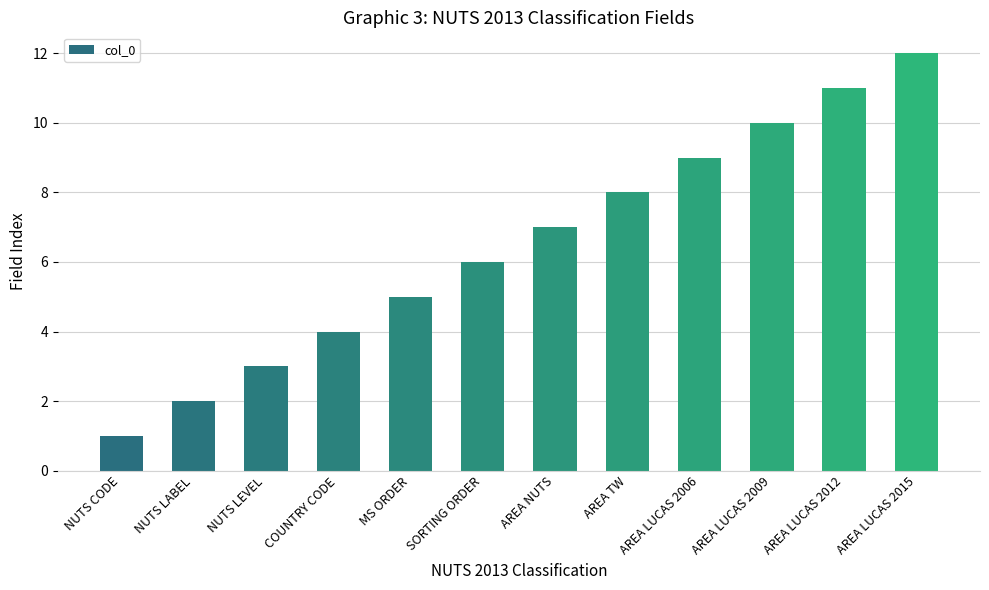

Count the number of data series in this chart.

1